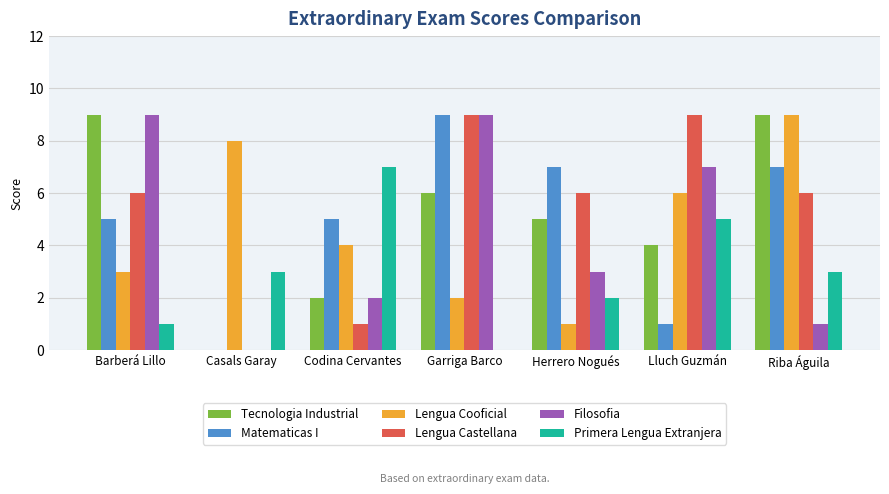

What is the sum of all Primera Lengua Extranjera values?

21